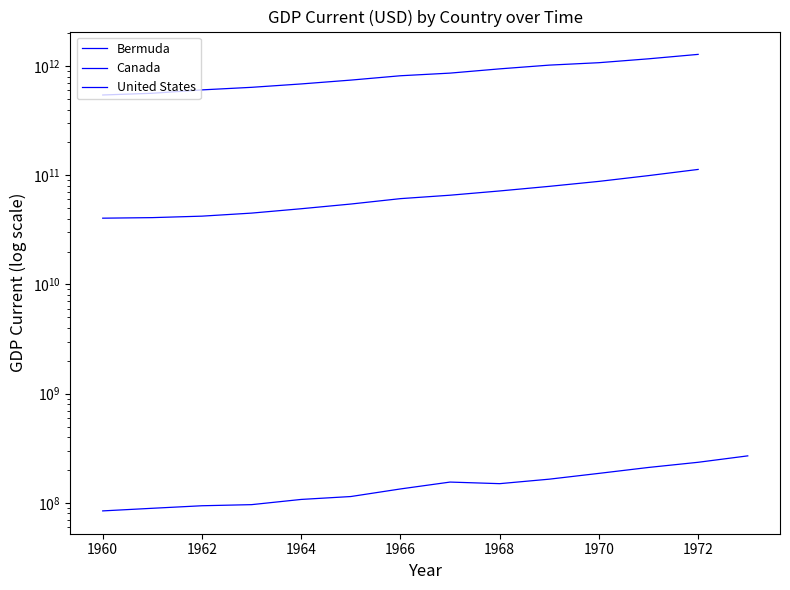

Between 1962 and 1964, which series saw the biggest shift?

United States